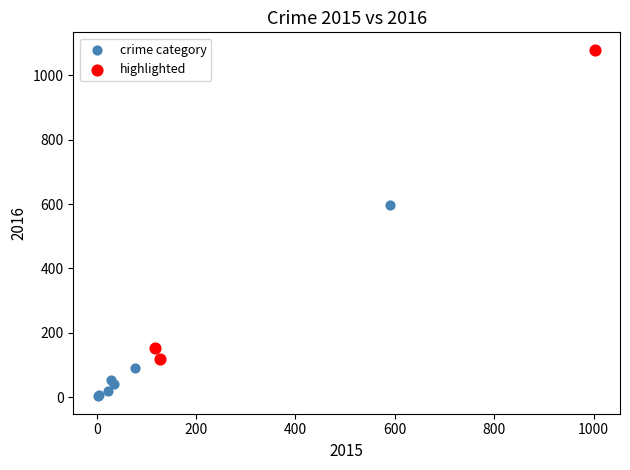

Which series contains the lowest Y value?

crime category